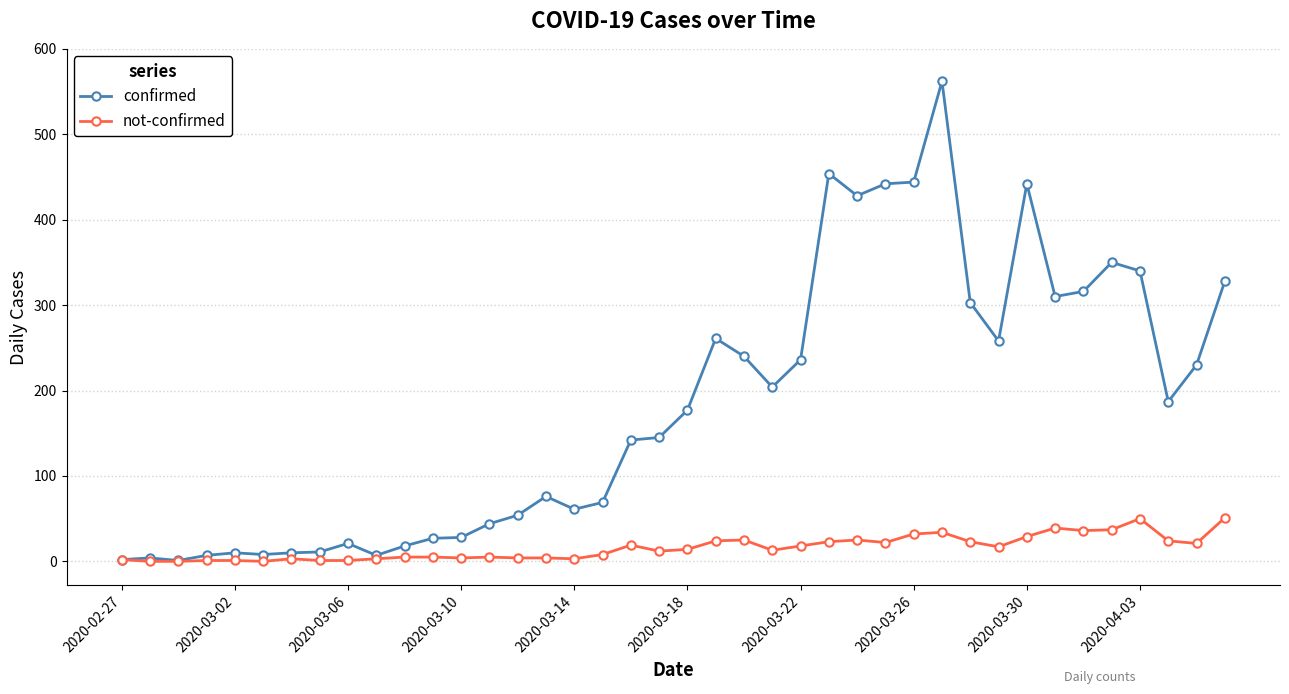

Which series has the largest range (max minus min)?

confirmed